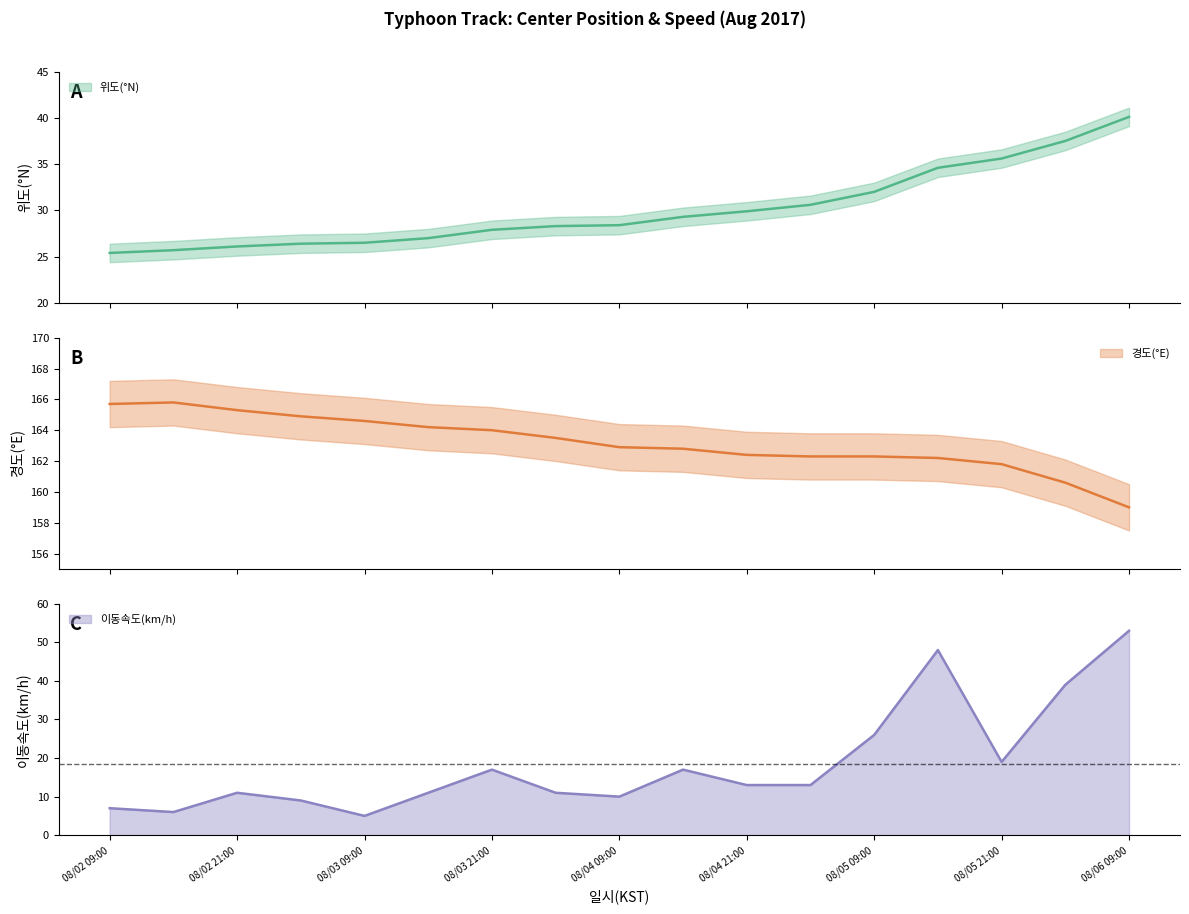

The 이동속도(km/h) series shows 17 at 08/03 21:00. True or false?

True